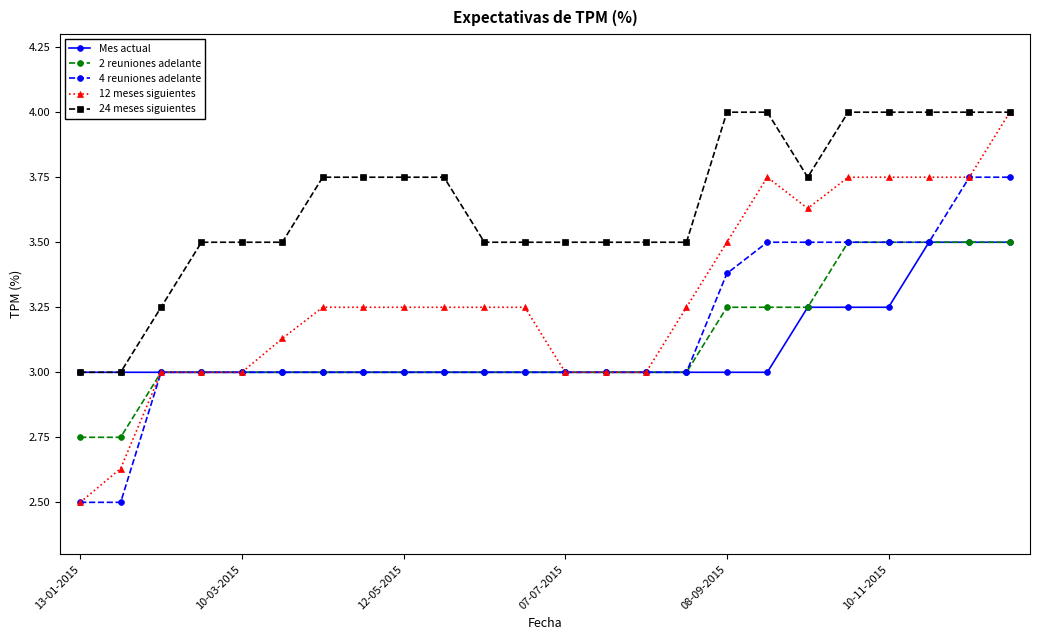

True or false: 2 reuniones adelante and 24 meses siguientes cross at least once.

False